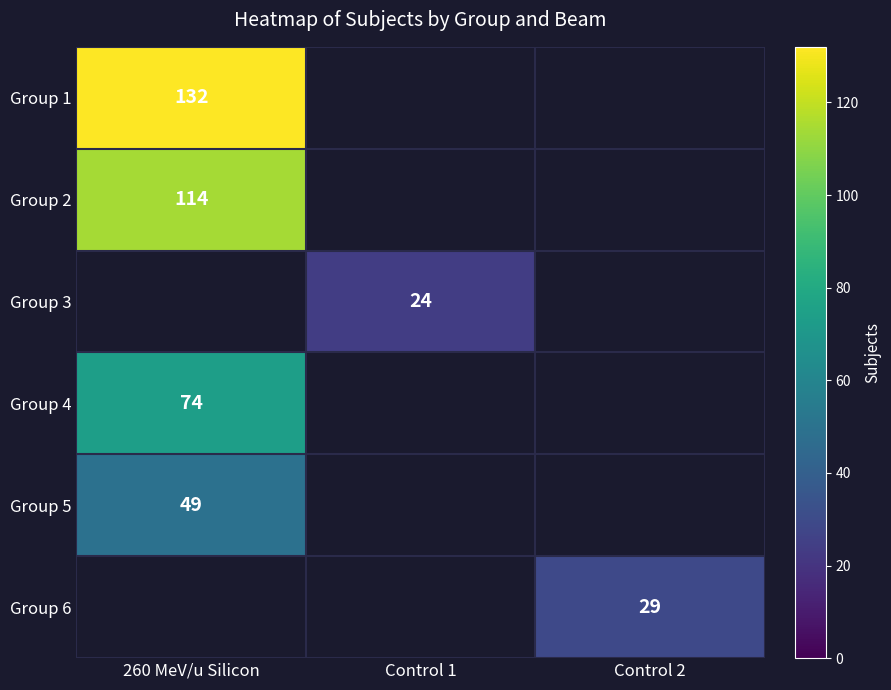

Is it true that Group 6 equals 29 at Control 2?

True